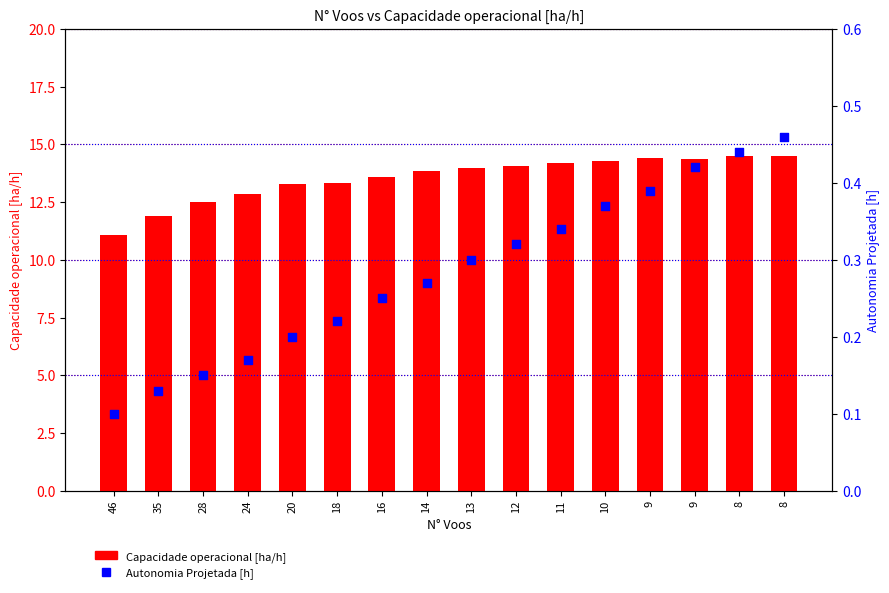

Is the value of Capacidade operacional [ha/h] at 14 greater than the value of Autonomia Projetada [h] at 13?

Yes